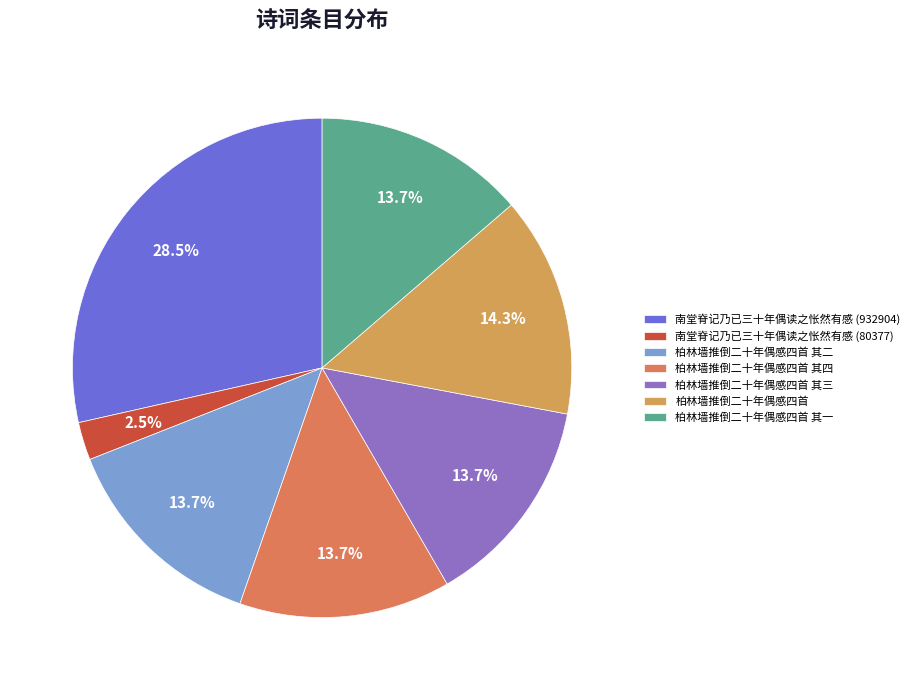

How many segments does this pie chart have?

7